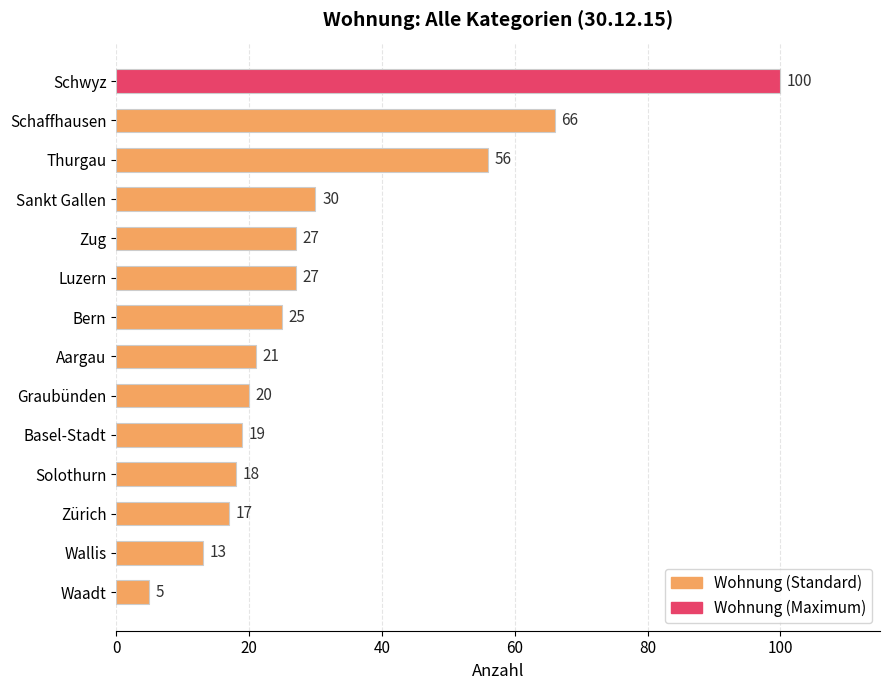

Are the bars grouped side by side (vs. stacked)?

No